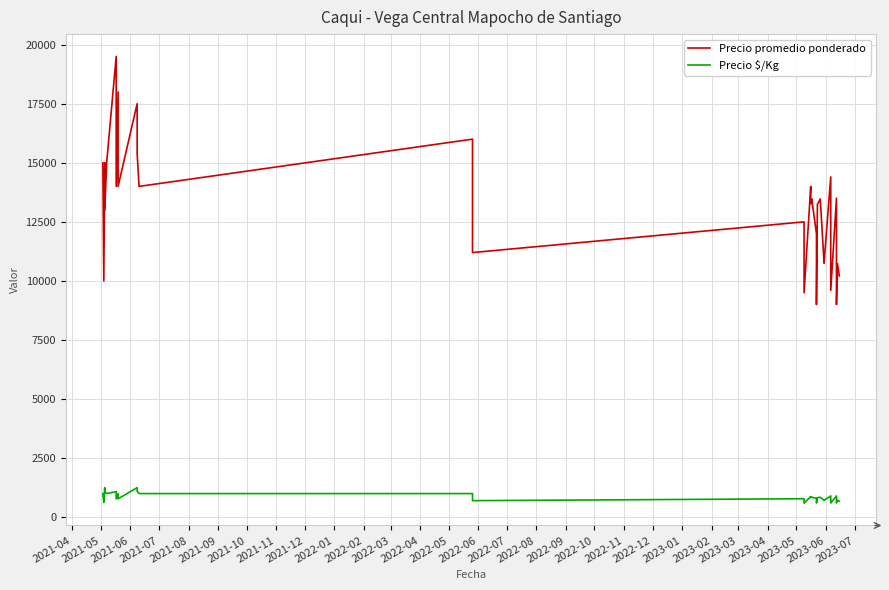

What is the difference between the maximum and minimum values in the Precio $/Kg series?

656